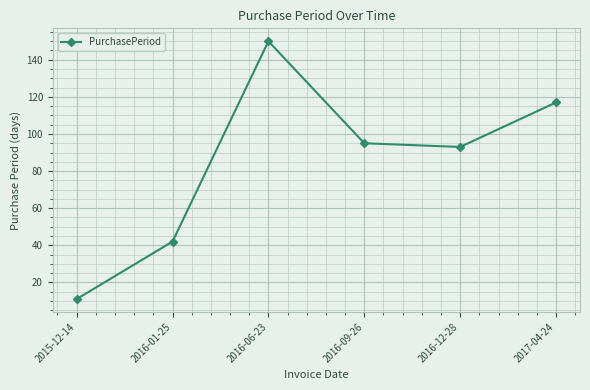

List the labels in order of value, smallest first.

2015-12-14, 2016-01-25, 2016-12-28, 2016-09-26, 2017-04-24, 2016-06-23